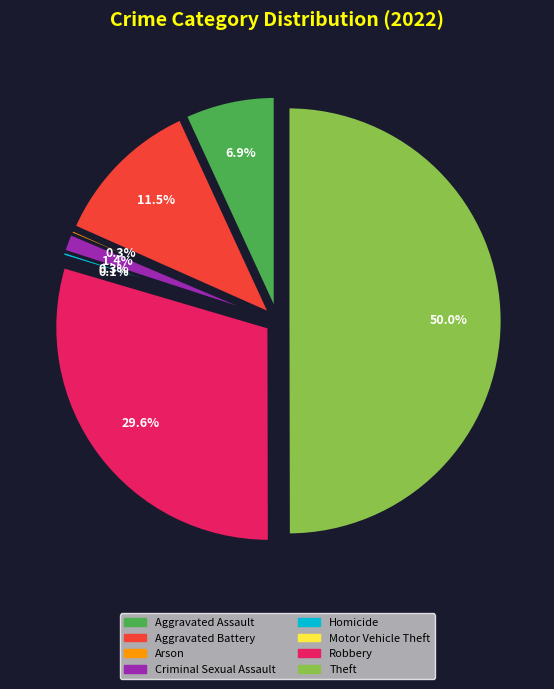

Which has a higher value, Robbery or Arson?

Robbery